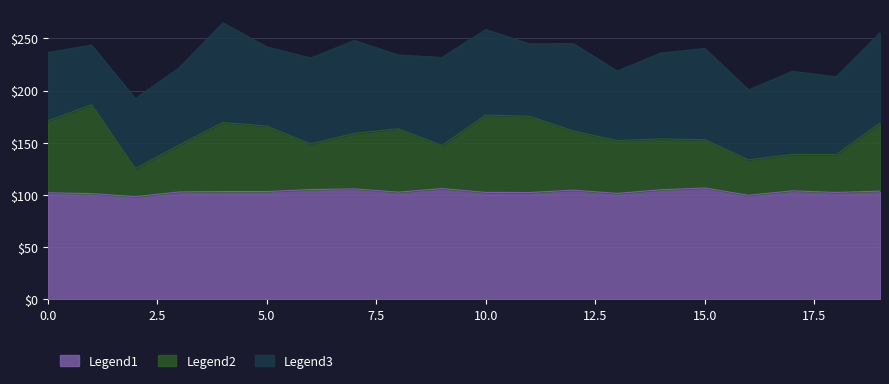

What is the highest value of the Legend1 series?

106.5